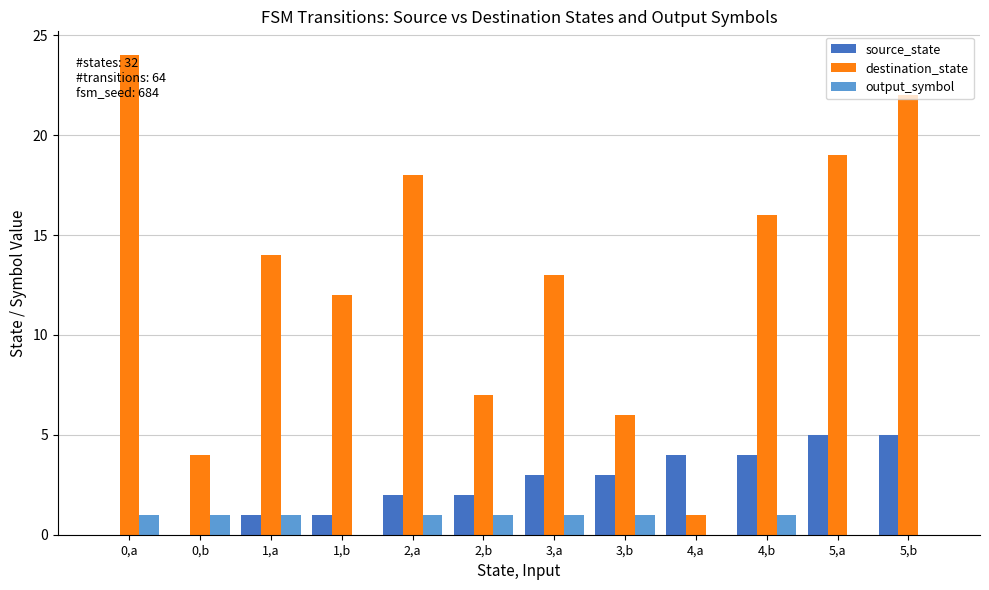

Which series has the largest total across all categories?

destination_state